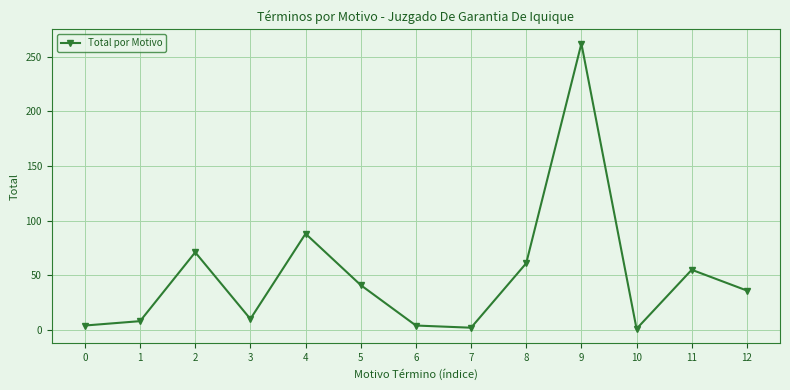

Where is the first local maximum?

2